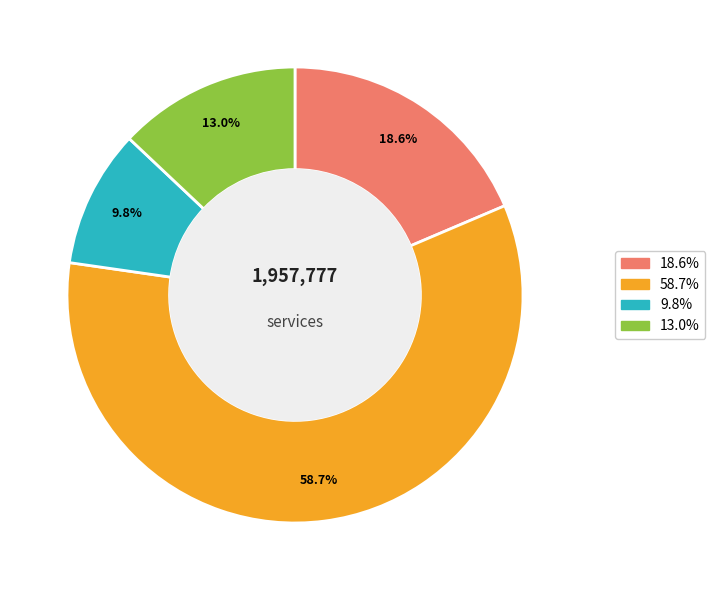

Is there any slice that represents more than half of the pie?

Yes